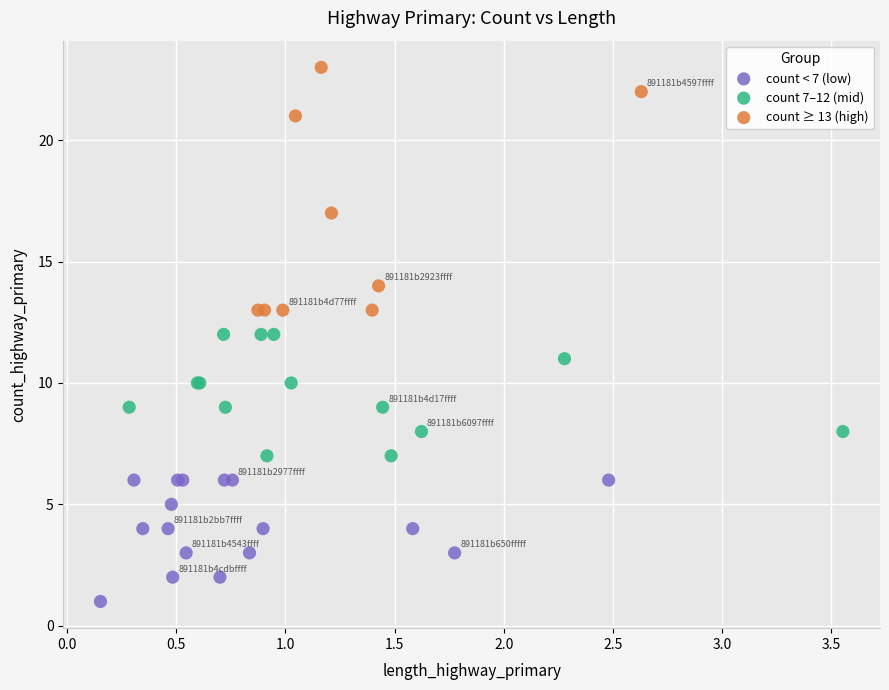

Which series has the largest Y range (max minus min)?

count ≥ 13 (high)